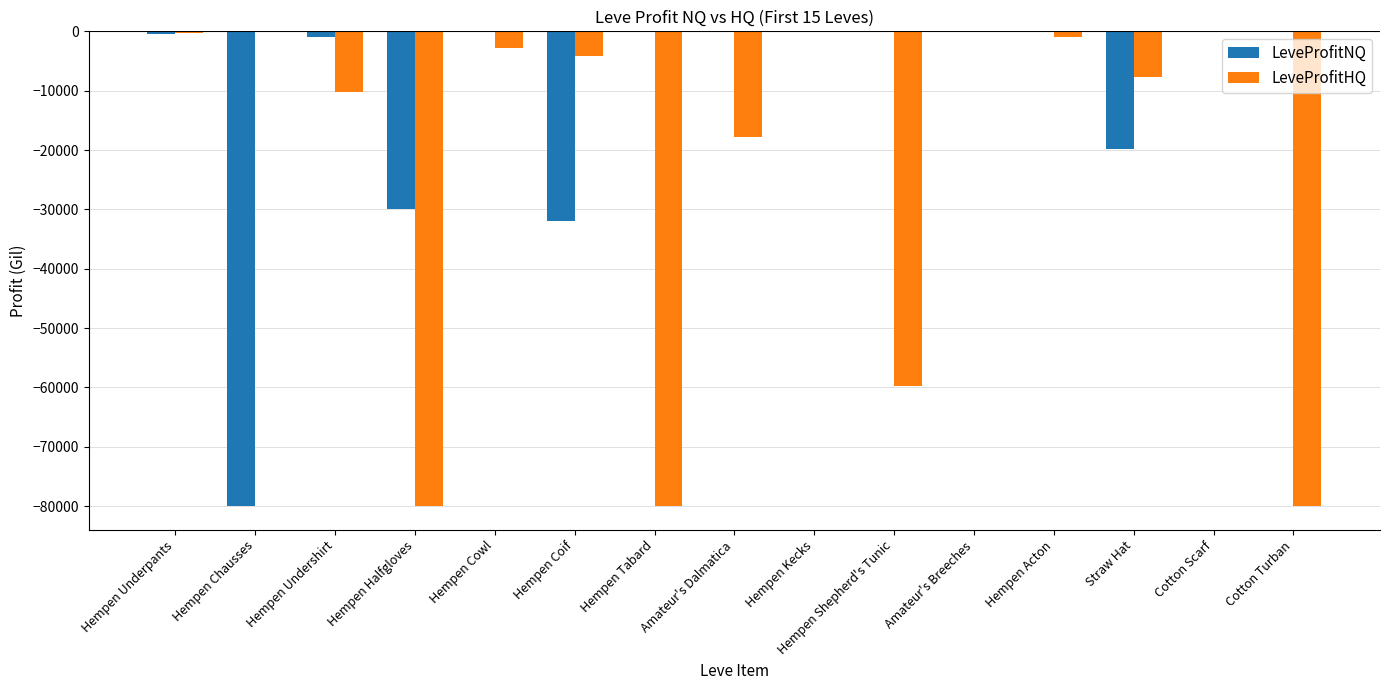

Is the value of LeveProfitHQ at Straw Hat greater than the value of LeveProfitNQ at Cotton Scarf?

No